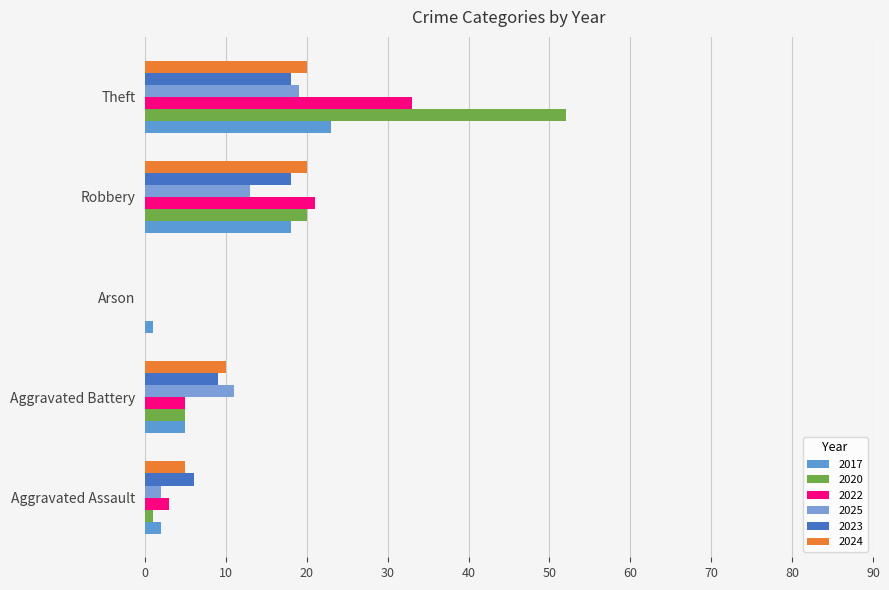

What are all the series names shown in the legend?

2017, 2020, 2022, 2025, 2023, 2024